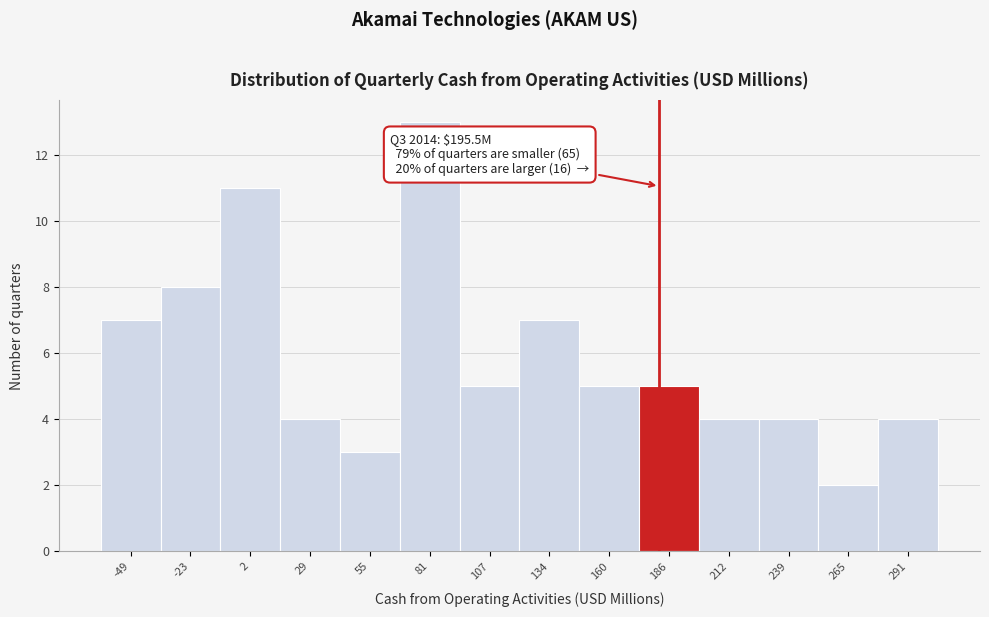

Reading left to right, extract all data points from this chart.

7	8	11	4	3	13	5	7	5	5	4	4	2	4